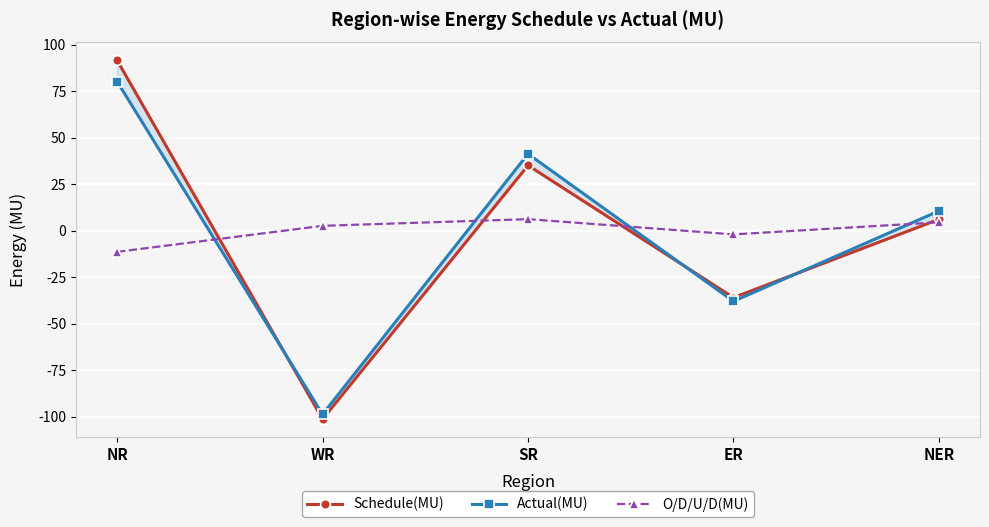

Reading left to right, what are all the values shown in this chart?

Schedule(MU): NR=91.6	WR=-101.4	SR=35.1	ER=-36.0	NER=6.1
Actual(MU): NR=80.2	WR=-98.8	SR=41.3	ER=-38.0	NER=10.6
O/D/U/D(MU): NR=-11.4	WR=2.6	SR=6.2	ER=-2.0	NER=4.5